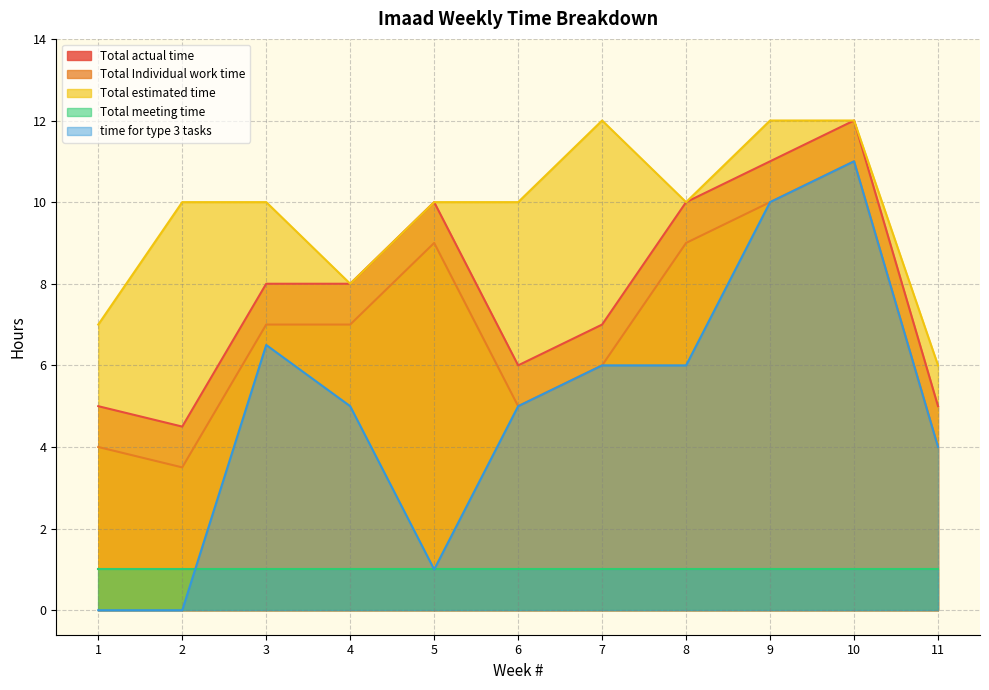

Count the Total estimated time values in the range 8 to 12.

9